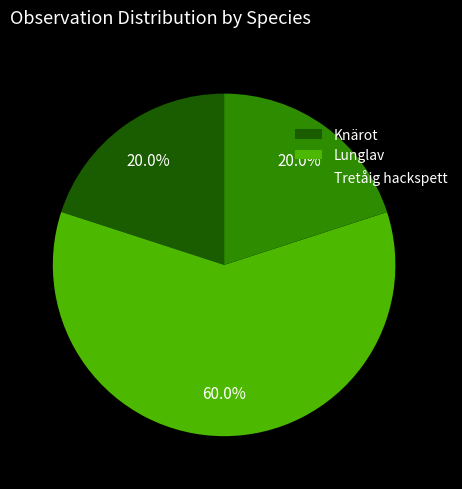

What is the ratio of the value at Tretåig hackspett to the value at Knärot?

1.0